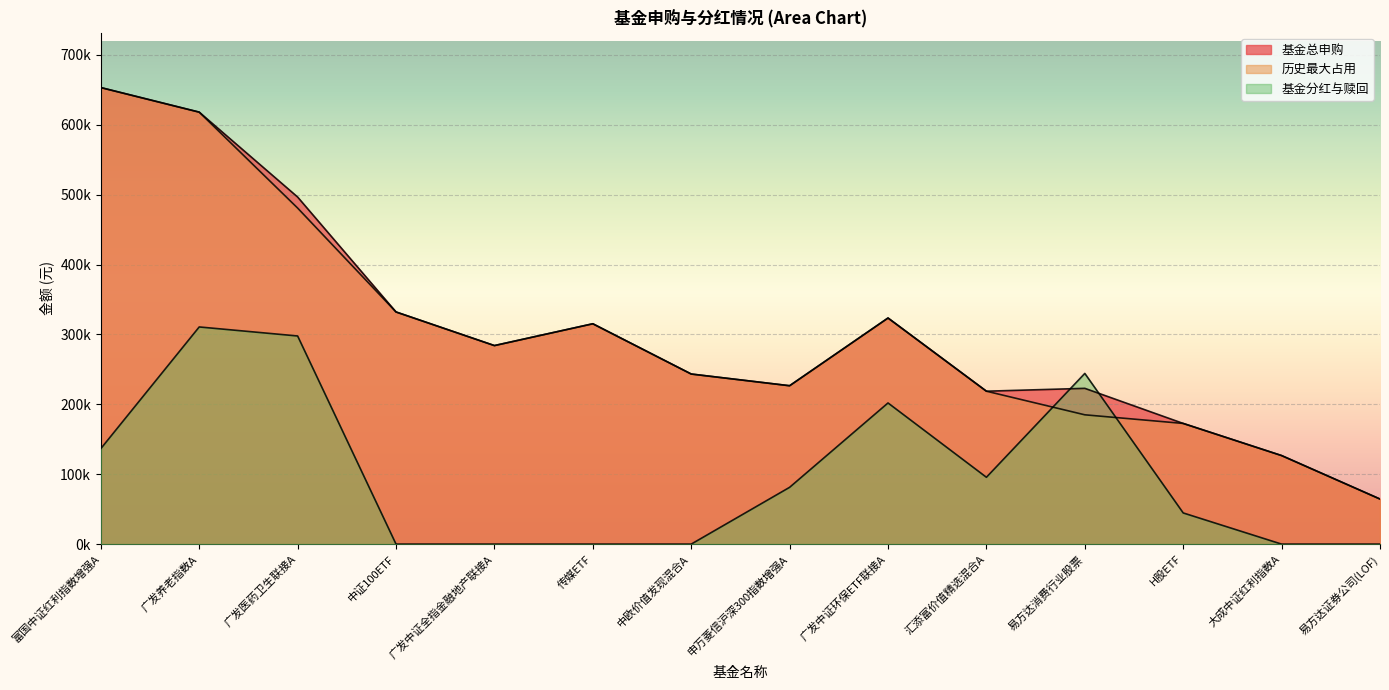

True or false: 历史最大占用 and 基金分红与赎回 intersect in this chart.

True